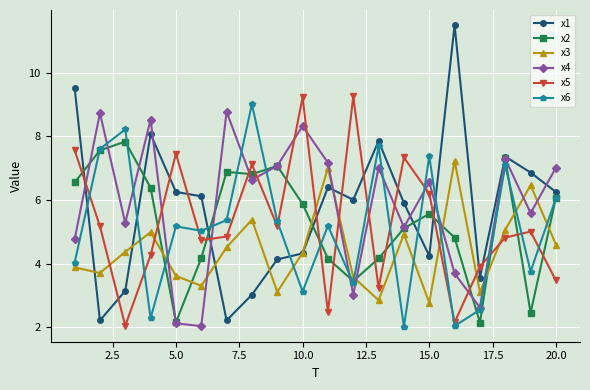

What is the value of the x6 point at the 16th from the left?

2.0